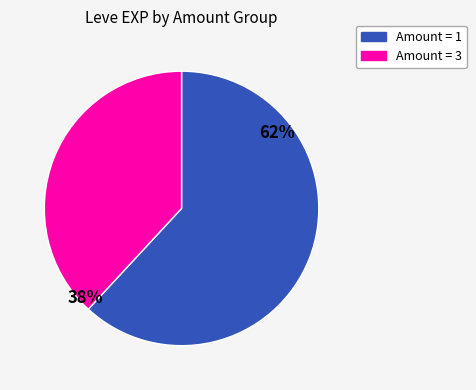

To the nearest percent, what is the difference between the largest and smallest slice percentages?

24%